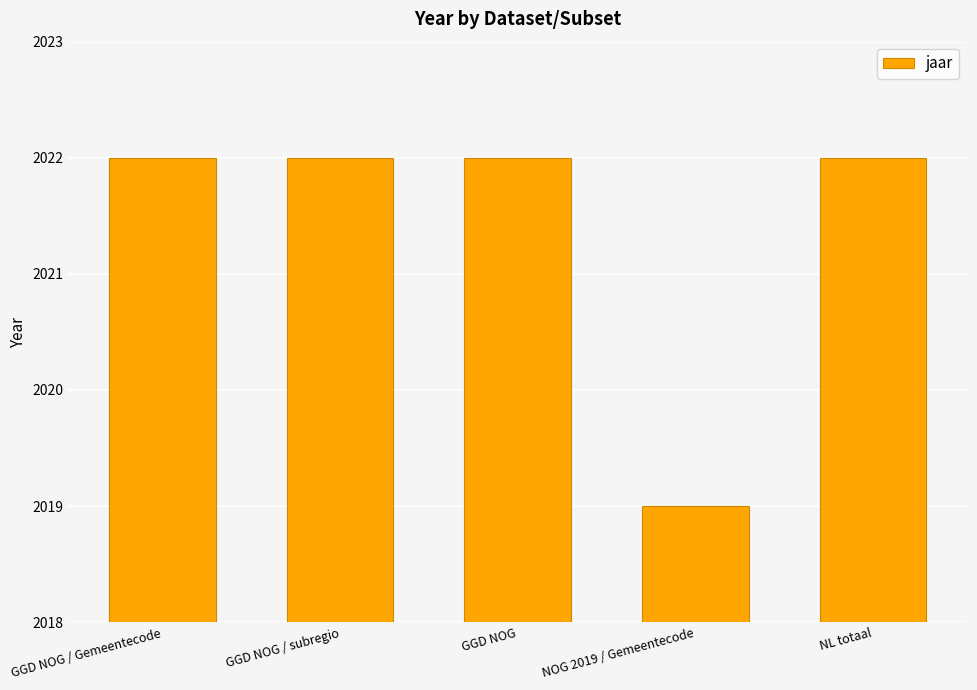

What is the label of the 2nd bar from the left?

GGD NOG / subregio